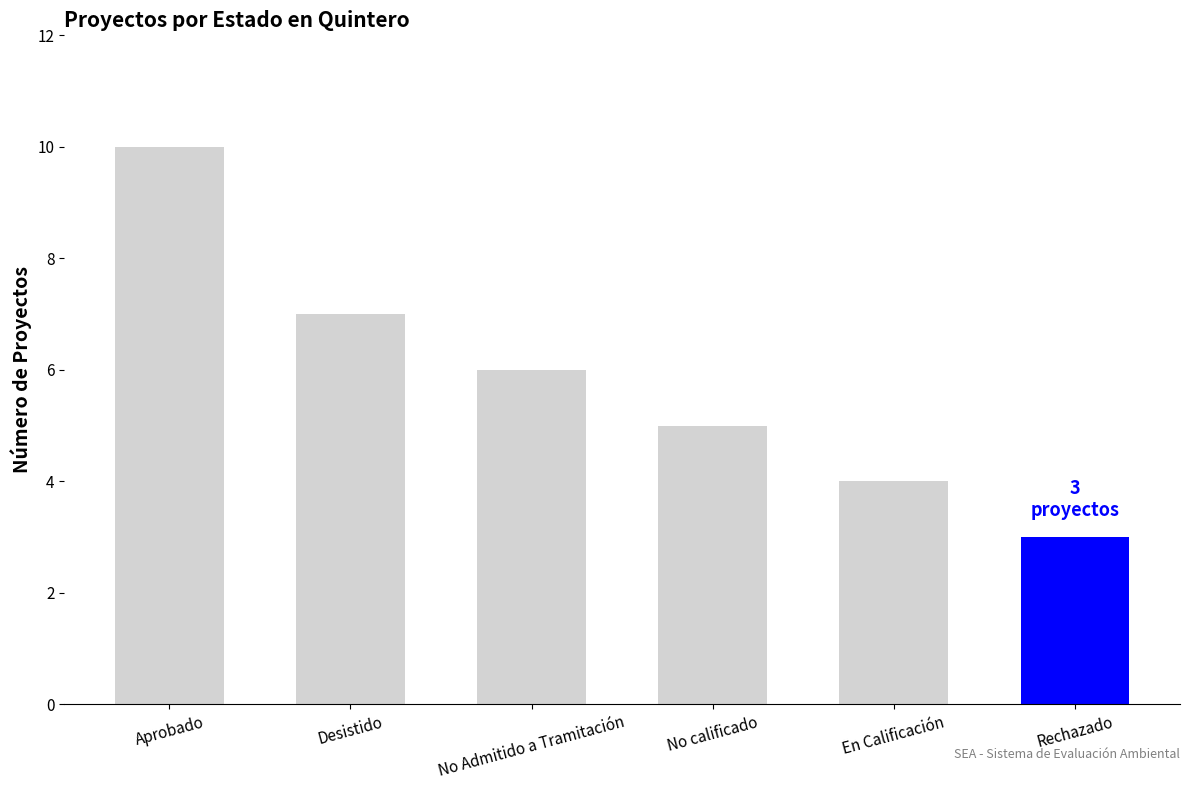

What is the label of the 6th bar from the left?

Rechazado